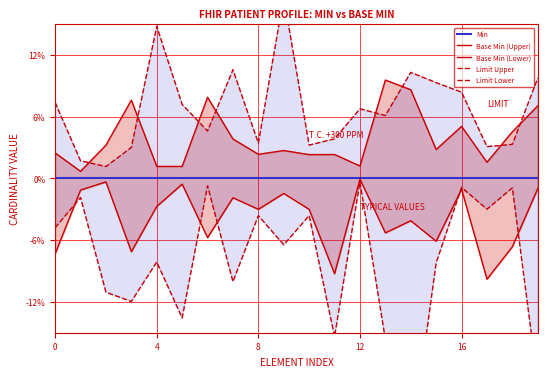

True or false: Base Min (Lower) and Limit Lower intersect in this chart.

True